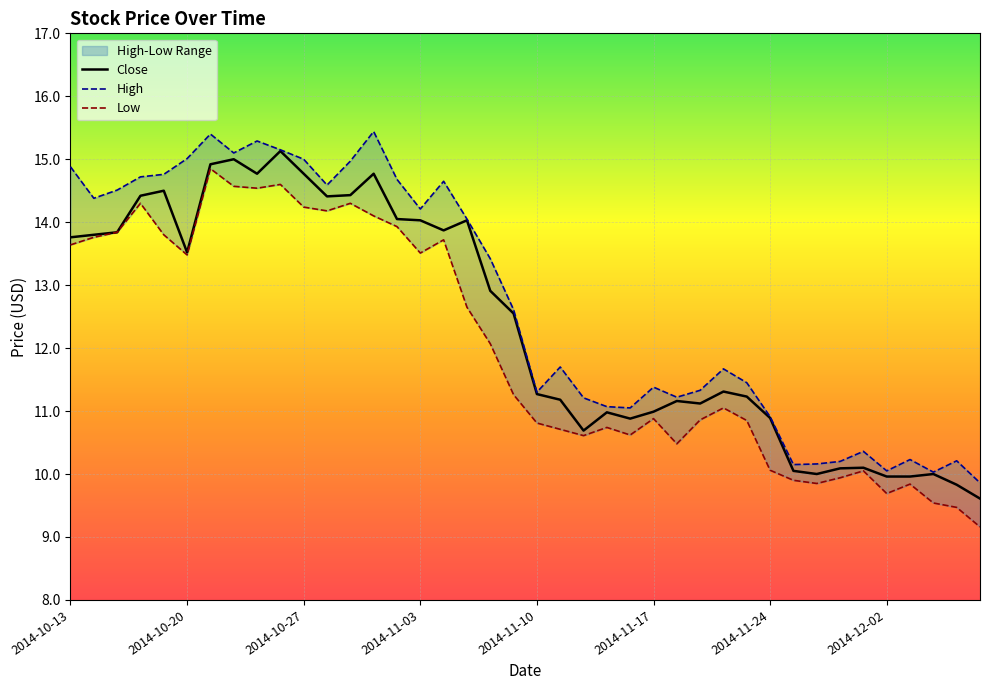

At which category is the sum across all series the highest?

2014-10-21